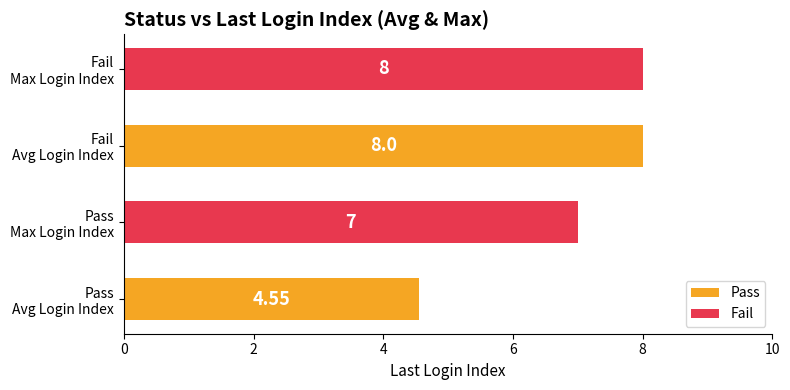

What is the difference between the maximum and second lowest values?

1.0